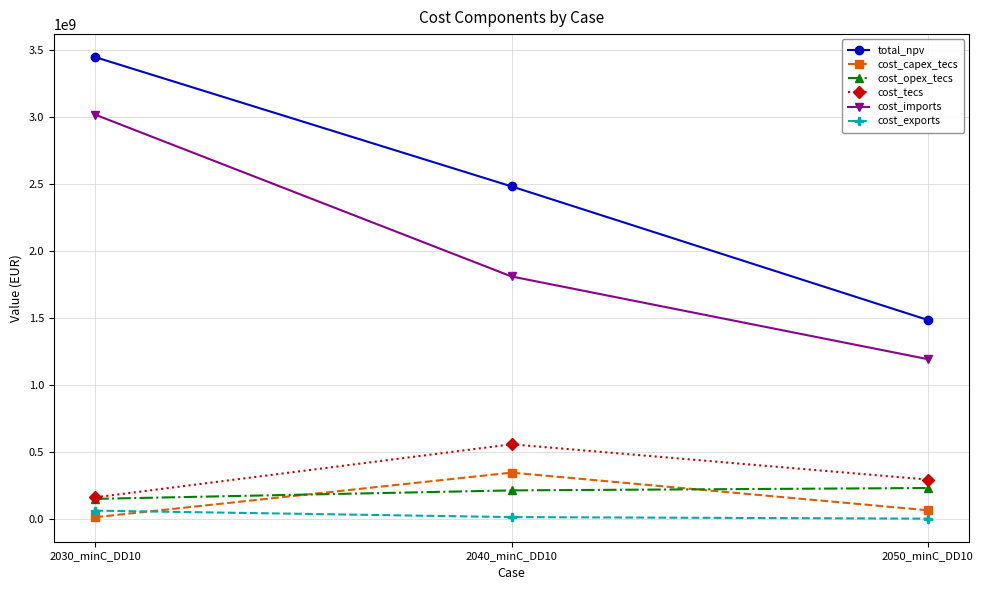

List the series in order of their peak value, highest first.

total_npv, cost_imports, cost_tecs, cost_capex_tecs, cost_opex_tecs, cost_exports